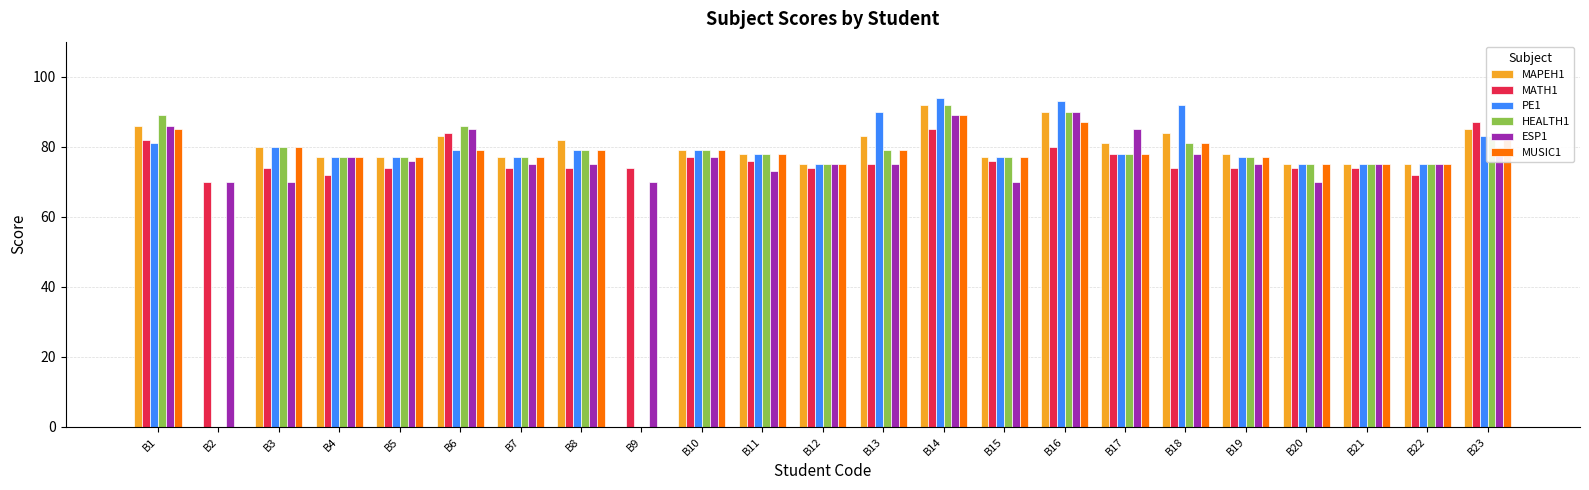

The value of ESP1 at B7 is 75. True or false?

True